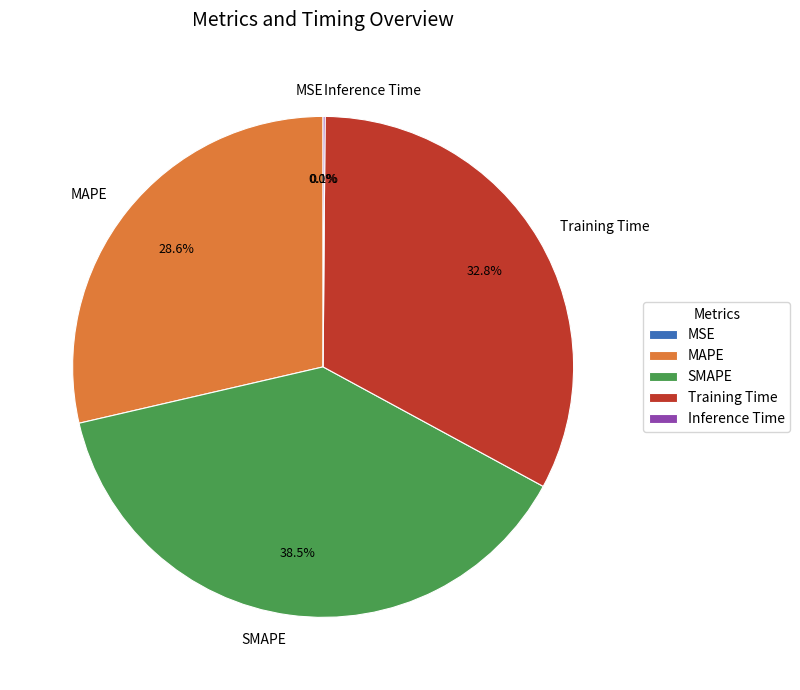

Which slice is the largest?

SMAPE